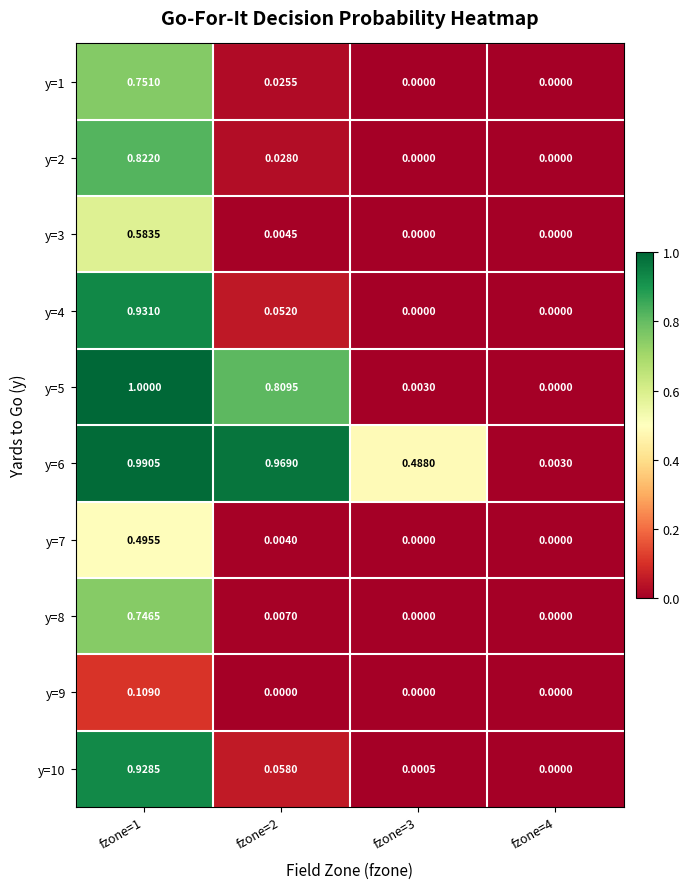

Which series has the largest range (max minus min)?

y=5